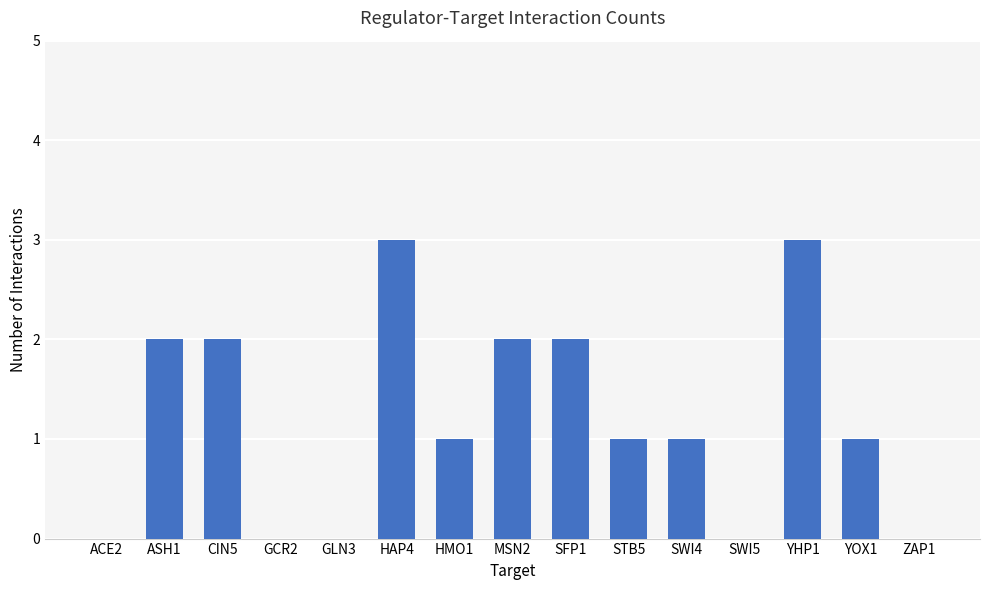

Which has a higher value, CIN5 or GCR2?

CIN5